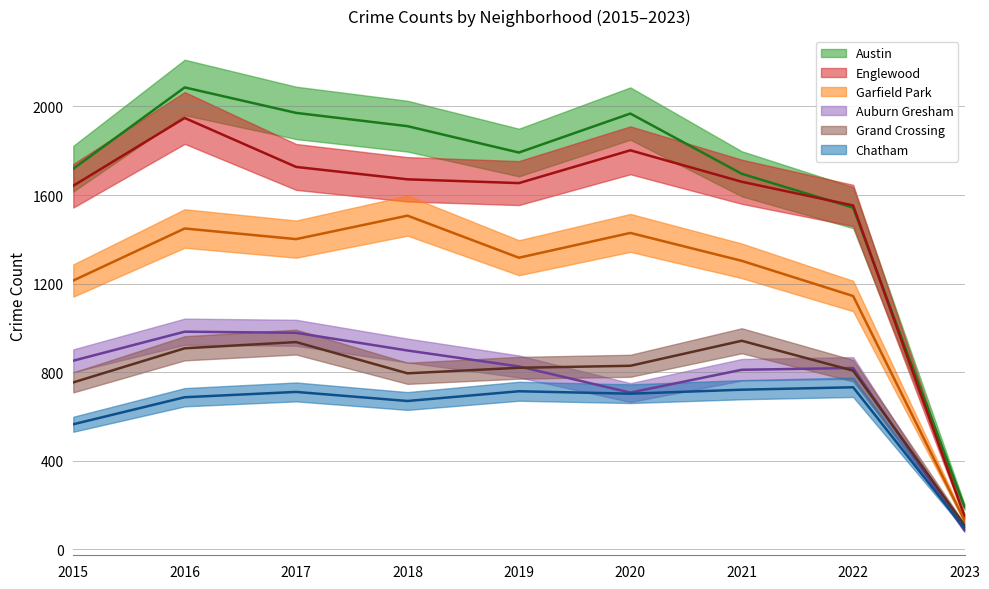

How many data points in Austin are less than 1792?

4